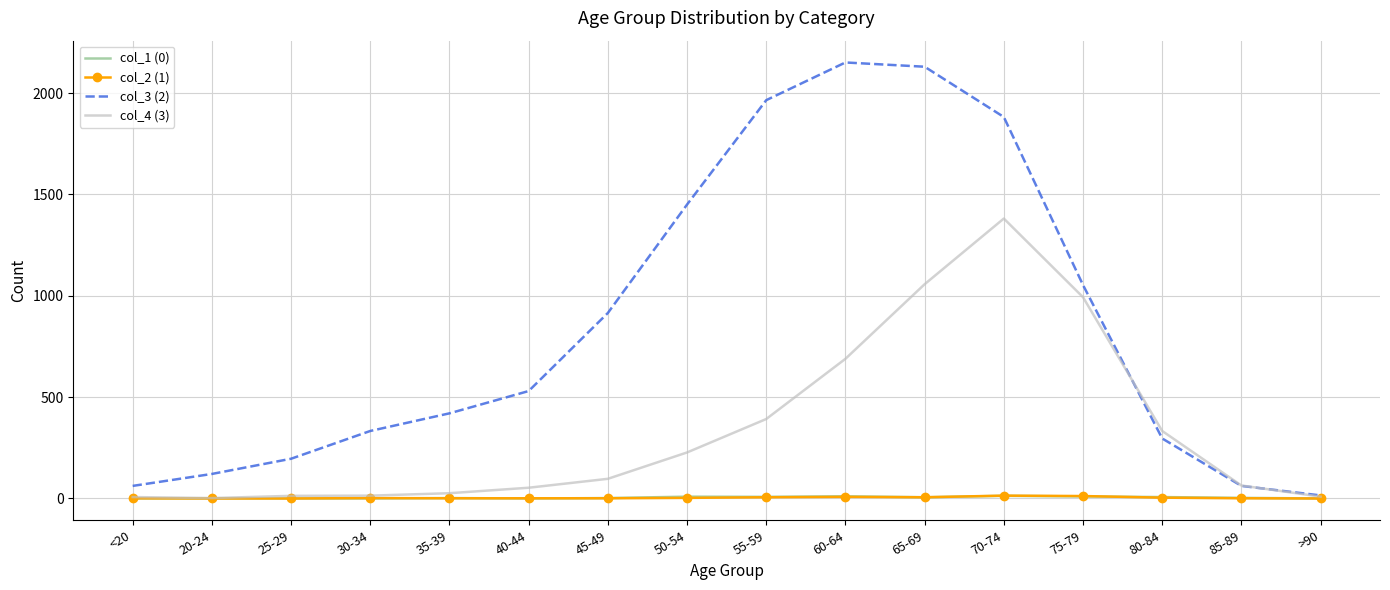

Which series has the largest total across all categories?

col_3 (2)